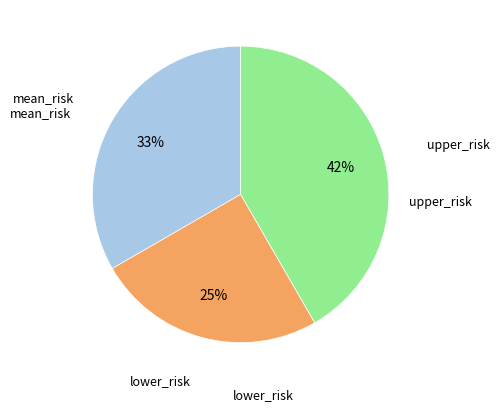

To the nearest percent, what is the combined percentage of mean_risk and lower_risk?

58%